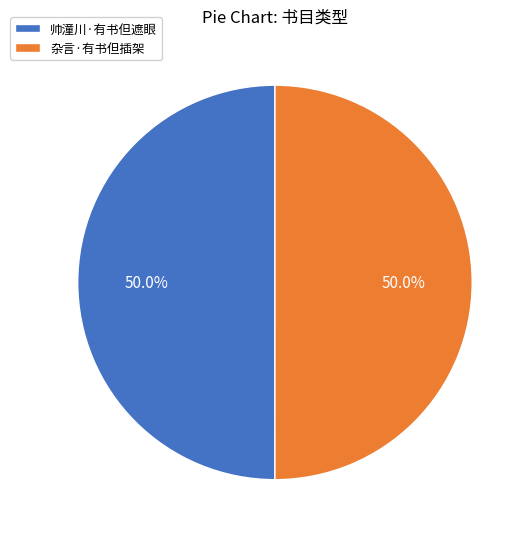

What is the ratio of the value at 杂言·有书但插架 to the value at 帅潼川·有书但遮眼?

1.0